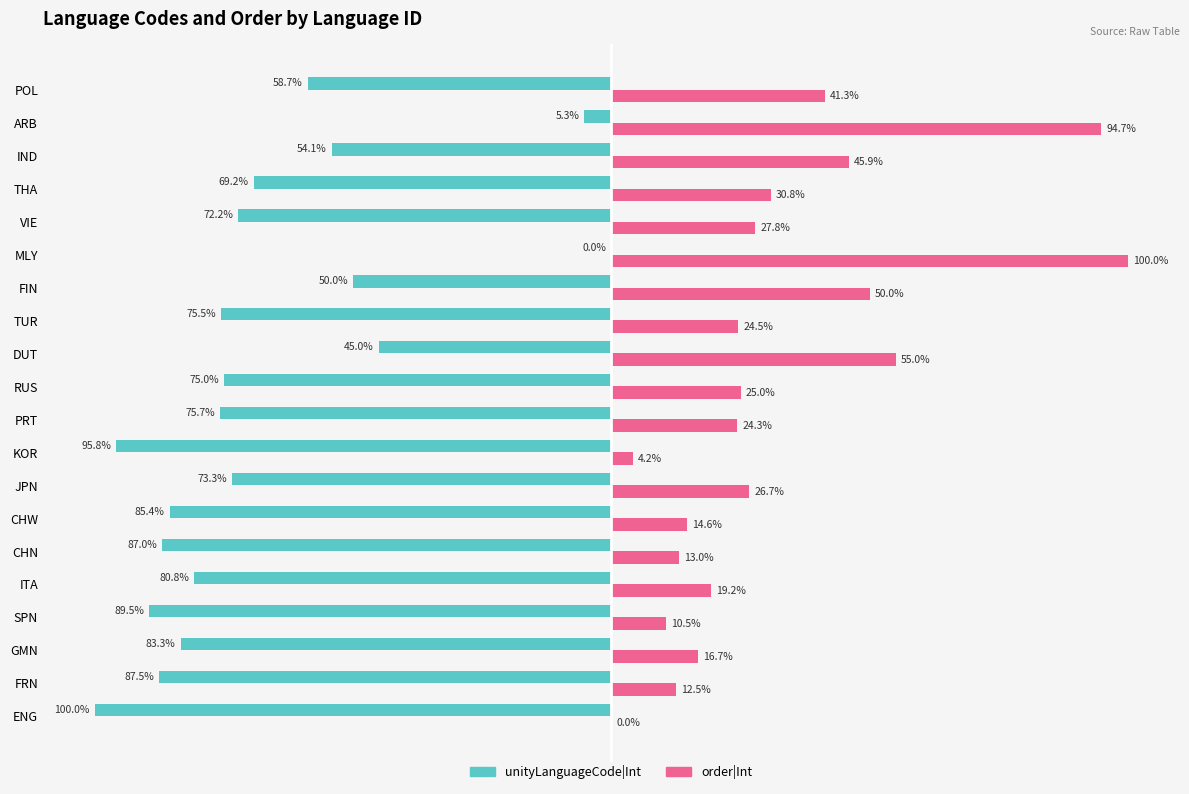

Which category has the highest value in the order|Int series?

MLY